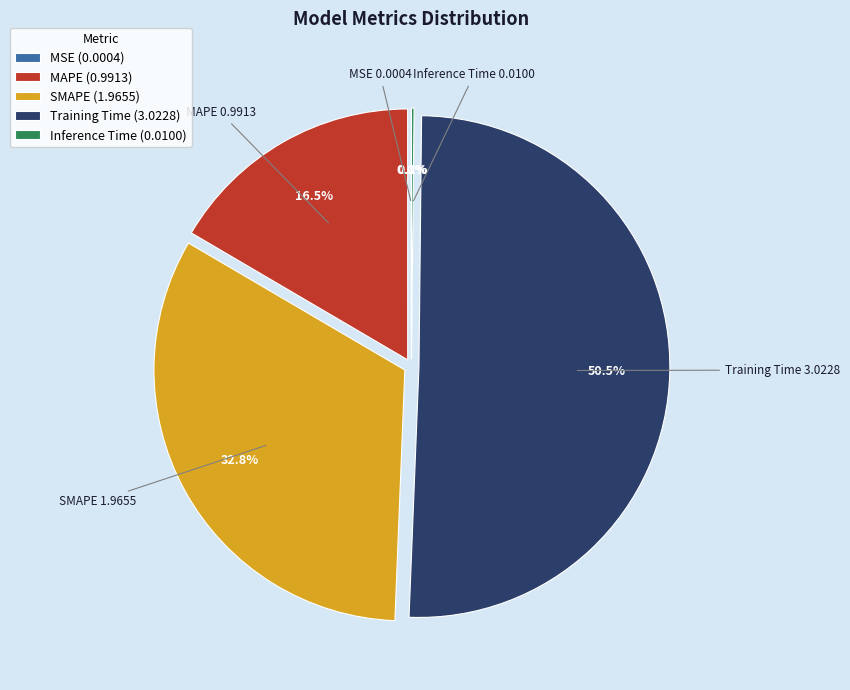

Is the sum of Training Time and MAPE greater than half?

Yes